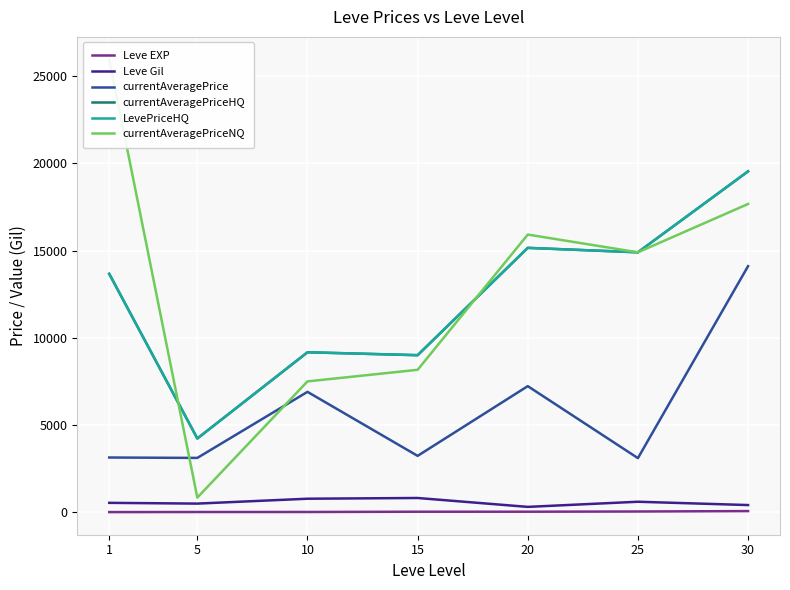

What is the total value across all series at 10?

33502.8